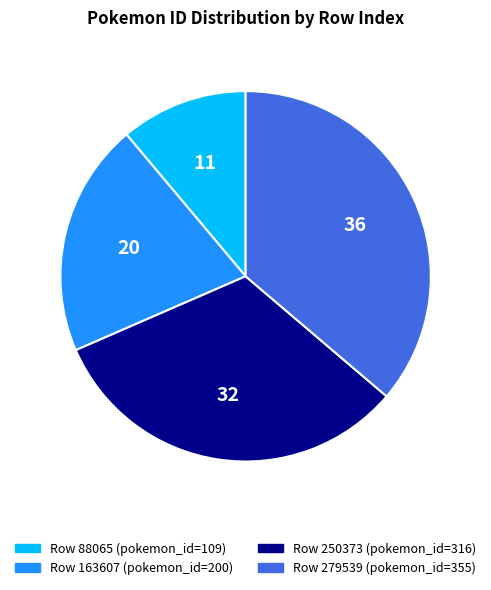

Is there any slice that represents more than half of the pie?

No